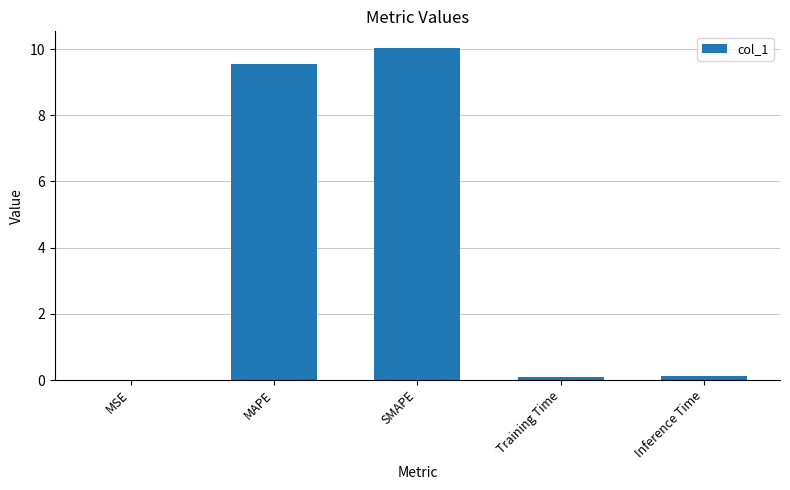

What is the maximum value shown in the chart?

10.0